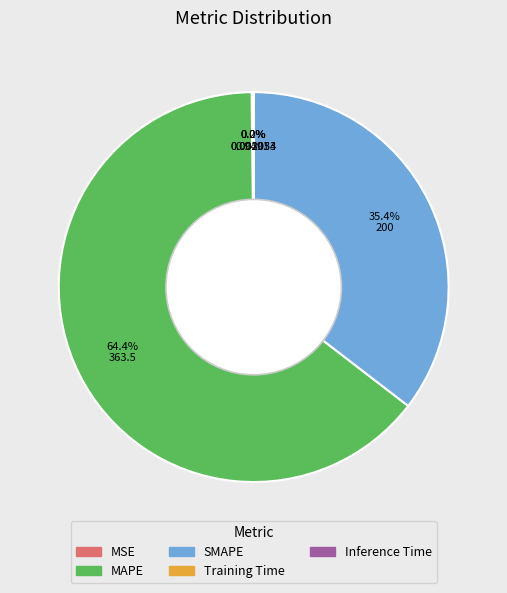

Which slice is the largest?

MAPE